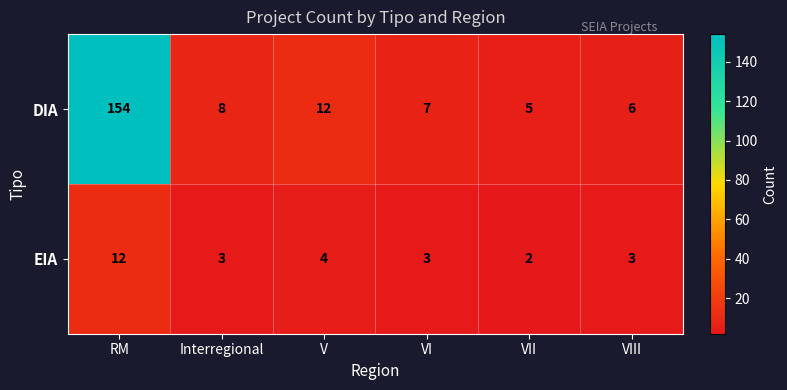

What is the spread (max minus min) of values at RM?

142